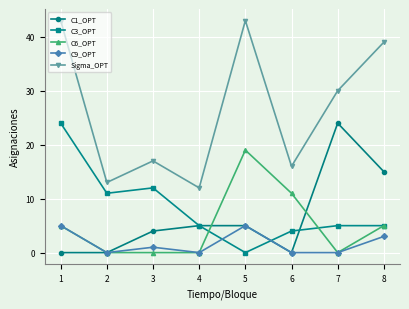

True or false: Sigma_OPT and C3_OPT cross at least once.

False